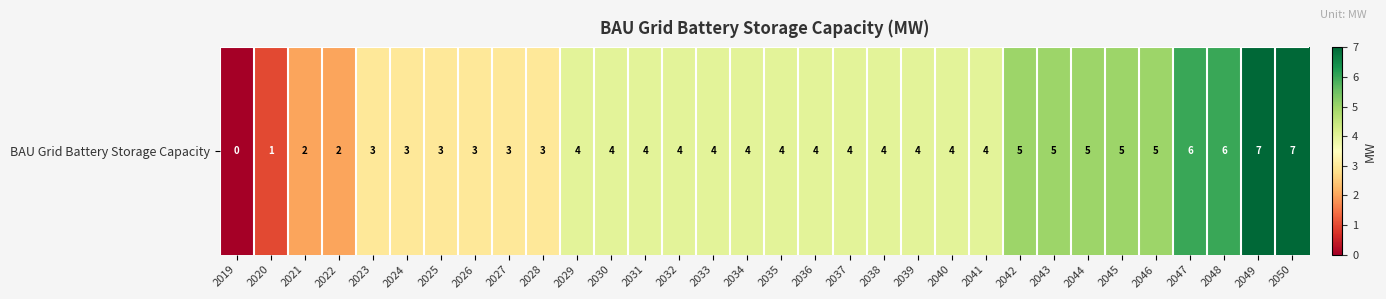

How many data points does each series have?

32